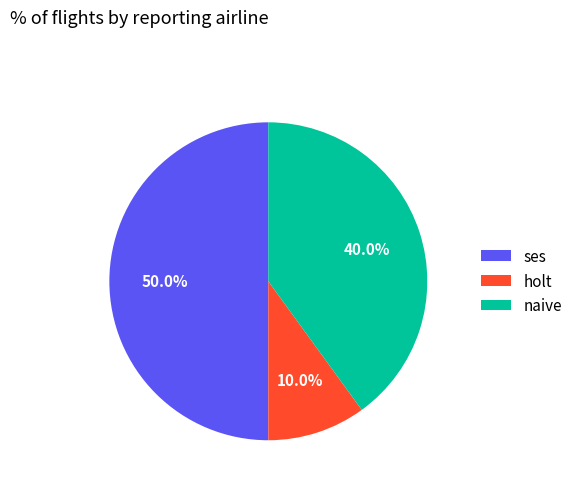

What portion of the pie excludes holt?

90.0%